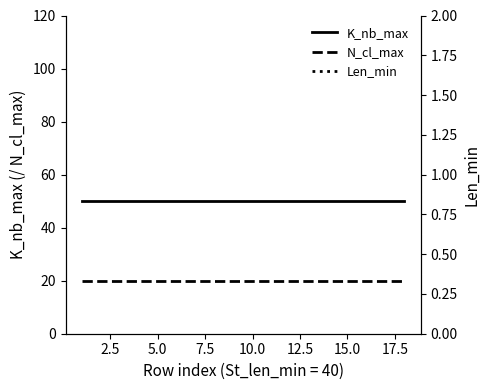

What is the lowest value of the N_cl_max series?

20